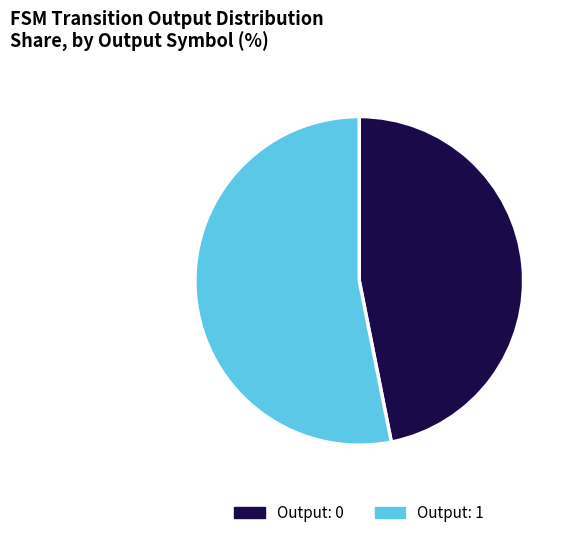

Count the number of slices in the pie.

2